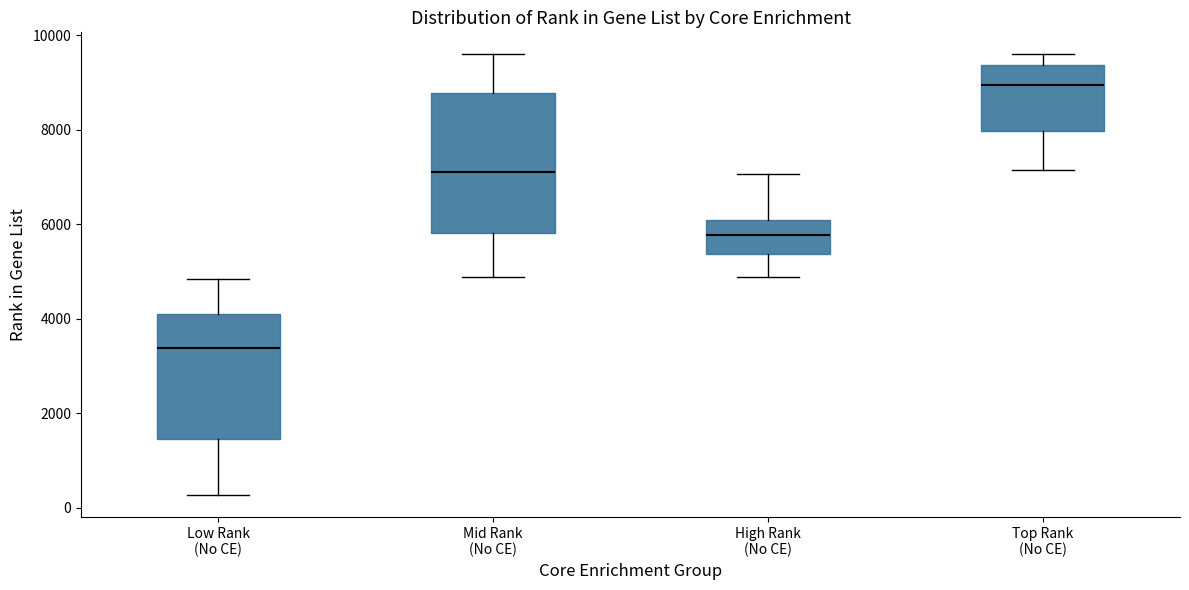

Comparing the boxes themselves (not the whiskers), which one is the tallest?

Mid Rank (No CE)